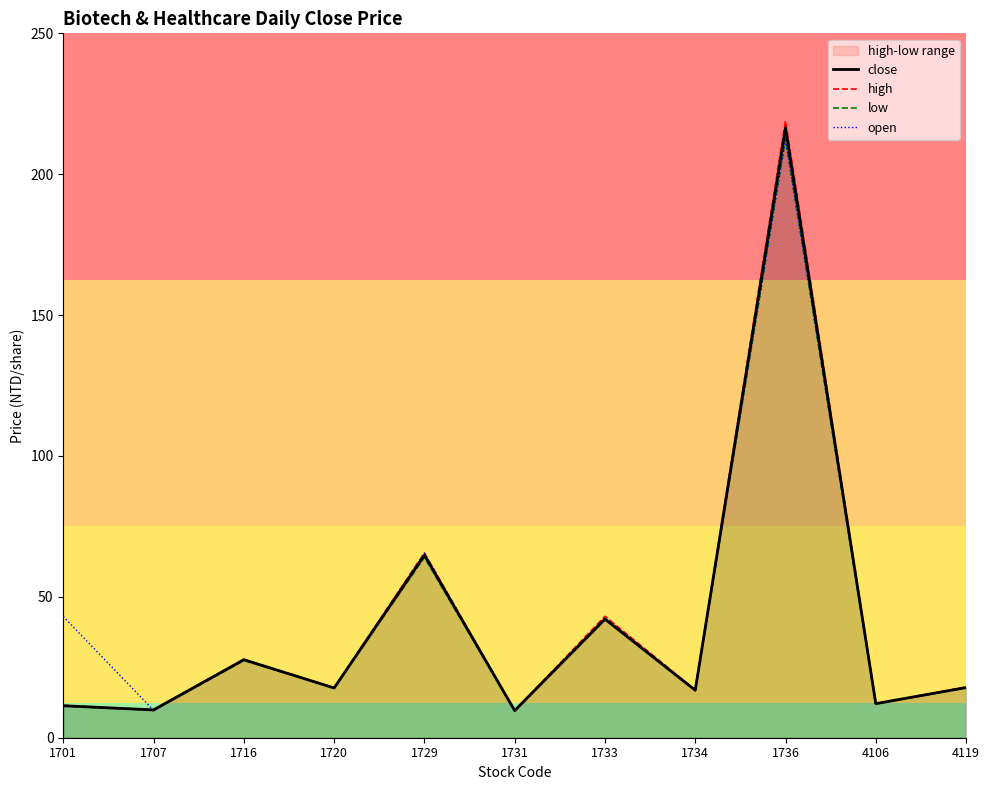

What is the difference between the high values at 4106 and 1720?

5.7